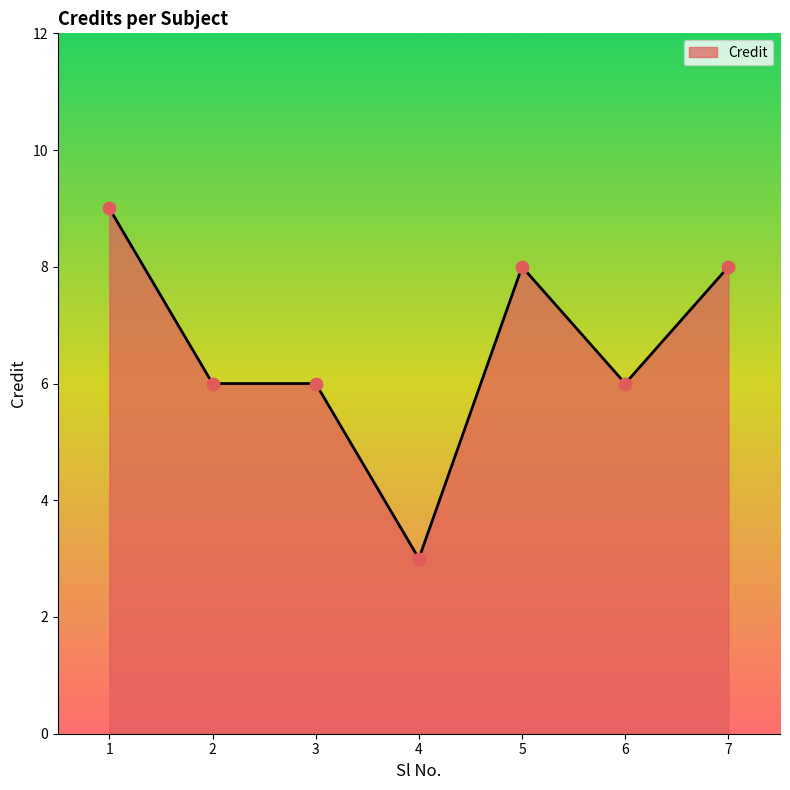

What is the change in value from 3 to 4?

-3